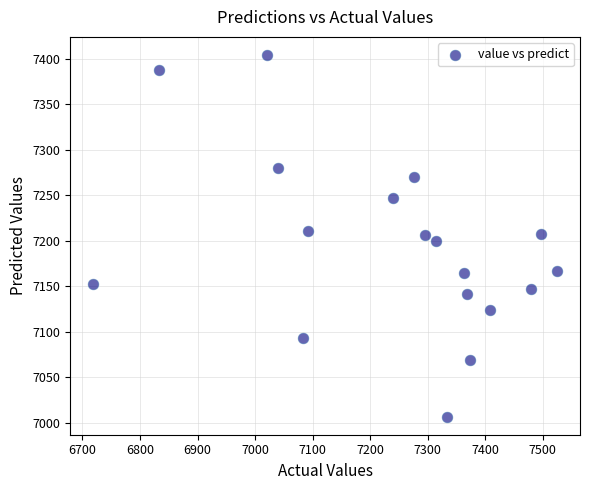

What is the range of Y values (max minus min)?

397.5